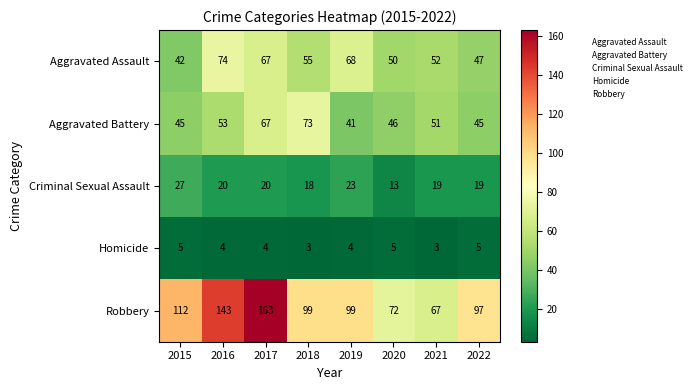

At which label does Aggravated Battery first exceed 51?

2016